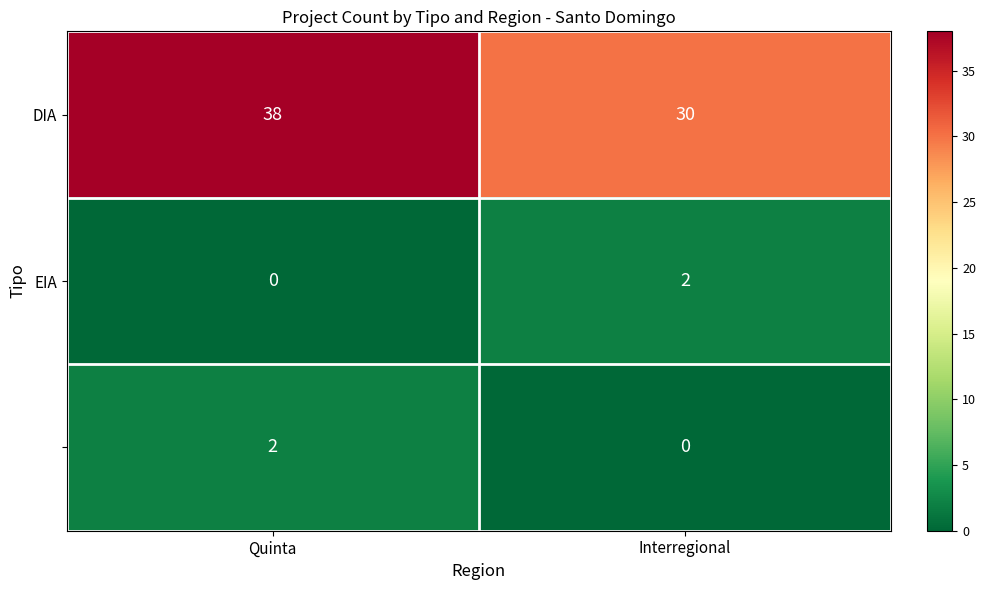

What is the total value across all series at Interregional?

32